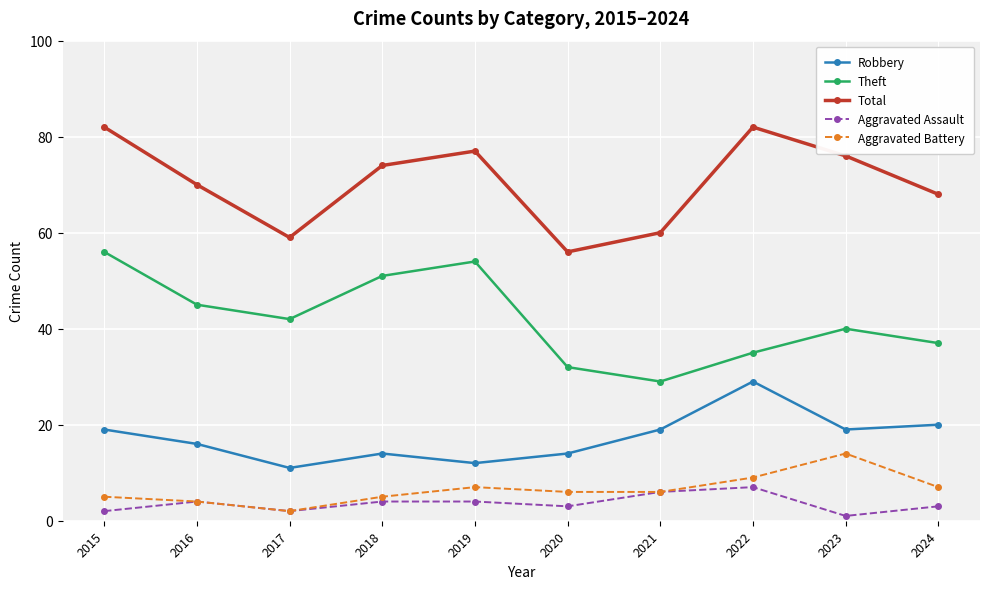

Reading right to left, what are all the values shown in this chart?

Robbery: 2024=20	2023=19	2022=29	2021=19	2020=14	2019=12	2018=14	2017=11	2016=16	2015=19
Theft: 2024=37	2023=40	2022=35	2021=29	2020=32	2019=54	2018=51	2017=42	2016=45	2015=56
Total: 2024=68	2023=76	2022=82	2021=60	2020=56	2019=77	2018=74	2017=59	2016=70	2015=82
Aggravated Assault: 2024=3	2023=1	2022=7	2021=6	2020=3	2019=4	2018=4	2017=2	2016=4	2015=2
Aggravated Battery: 2024=7	2023=14	2022=9	2021=6	2020=6	2019=7	2018=5	2017=2	2016=4	2015=5